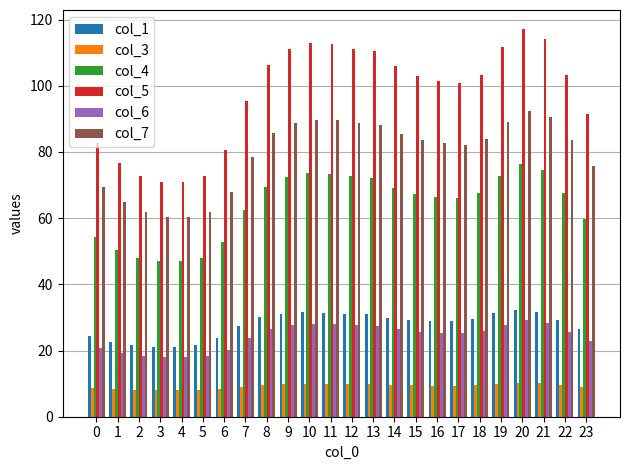

At how many categories does at least one series exceed 78?

19